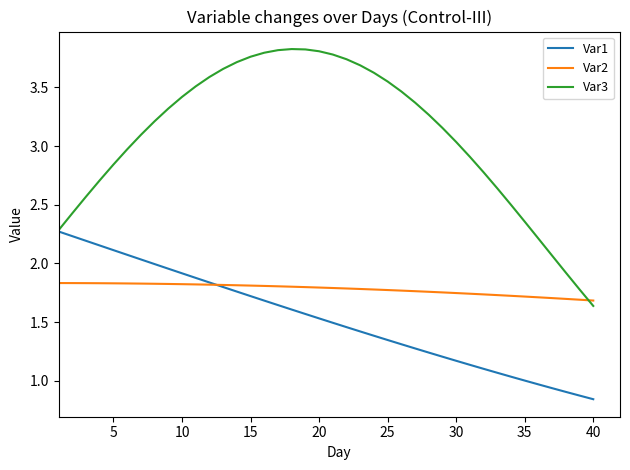

Which series has the largest total across all categories?

Var3